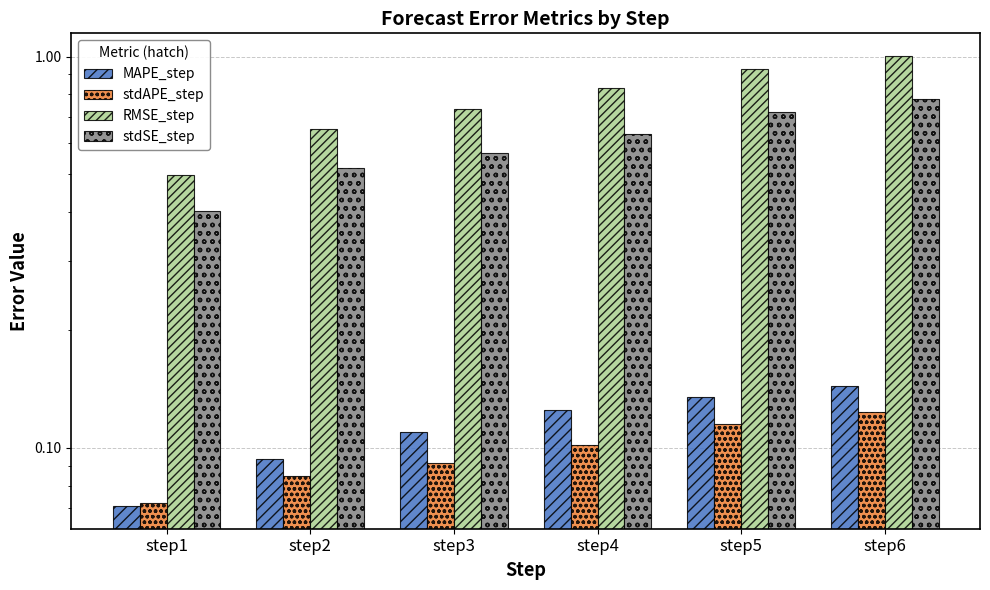

What is the average value of the stdAPE_step series?

0.1